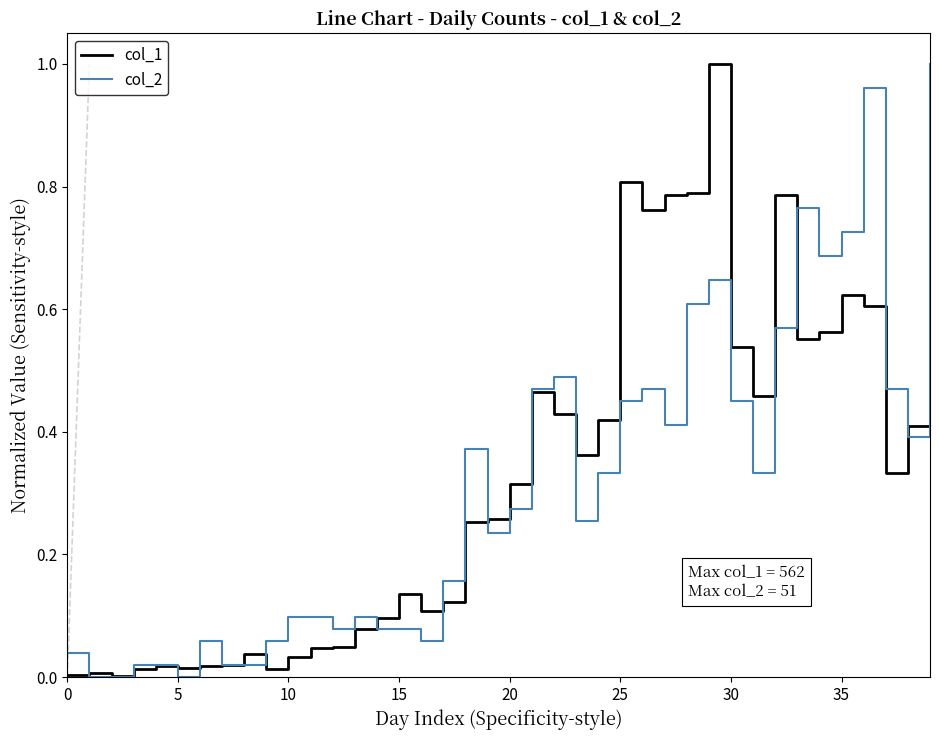

How many lines are shown in the chart?

2